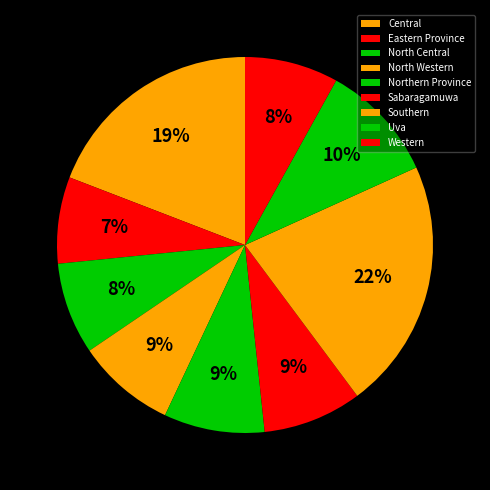

Is there any slice that represents more than half of the pie?

No